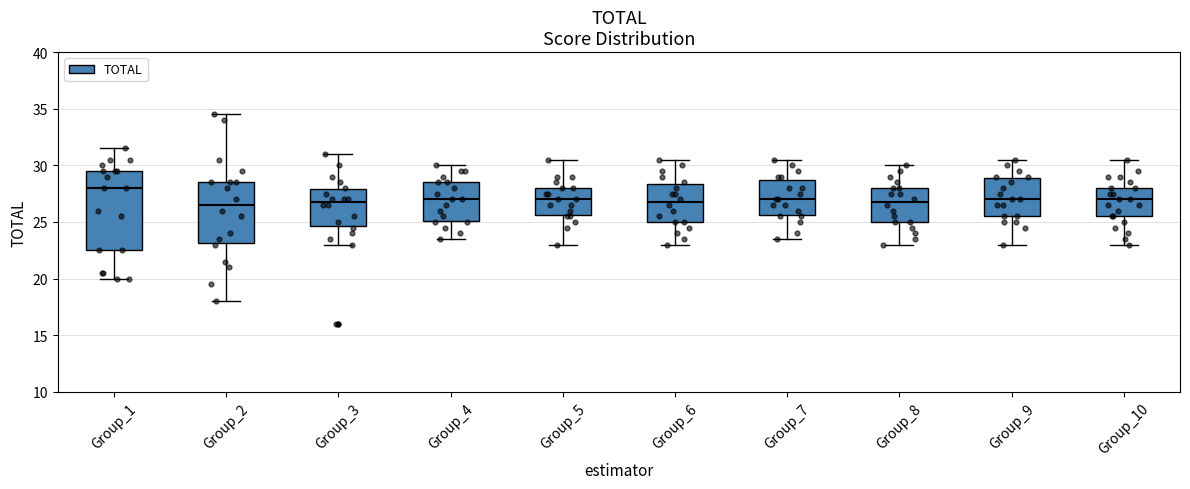

Reading left to right, read every box against the y-axis: the position of its median line, the range the box covers, and the ends of its whiskers. The values are not printed on the chart, so give them approximately, as read against the axis.

Group_1: median 28.0, box 22.5 to 29.5, whiskers 20.0 to 31.5
Group_2: median 26.5, box 23.0 to 28.5, whiskers 18.0 to 34.5
Group_3: median 27.0, box 24.5 to 28.0, whiskers 23.0 to 31.0
Group_4: median 27.0, box 25.0 to 28.5, whiskers 23.5 to 30.0
Group_5: median 27.0, box 25.5 to 28.0, whiskers 23.0 to 30.5
Group_6: median 27.0, box 25.0 to 28.5, whiskers 23.0 to 30.5
Group_7: median 27.0, box 25.5 to 29.0, whiskers 23.5 to 30.5
Group_8: median 27.0, box 25.0 to 28.0, whiskers 23.0 to 30.0
Group_9: median 27.0, box 25.5 to 29.0, whiskers 23.0 to 30.5
Group_10: median 27.0, box 25.5 to 28.0, whiskers 23.0 to 30.5